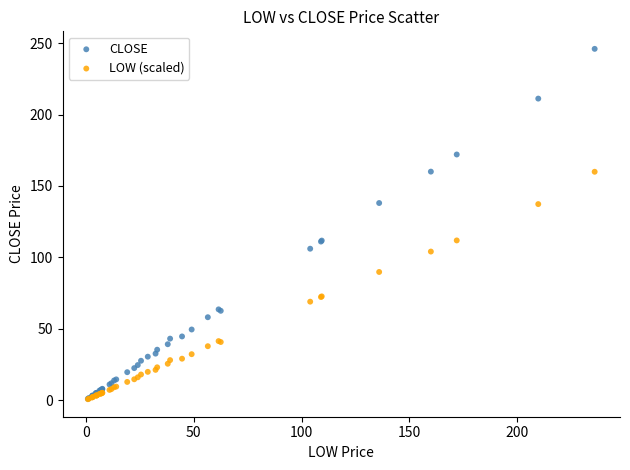

What are all the series names shown in the legend?

CLOSE, LOW (scaled)